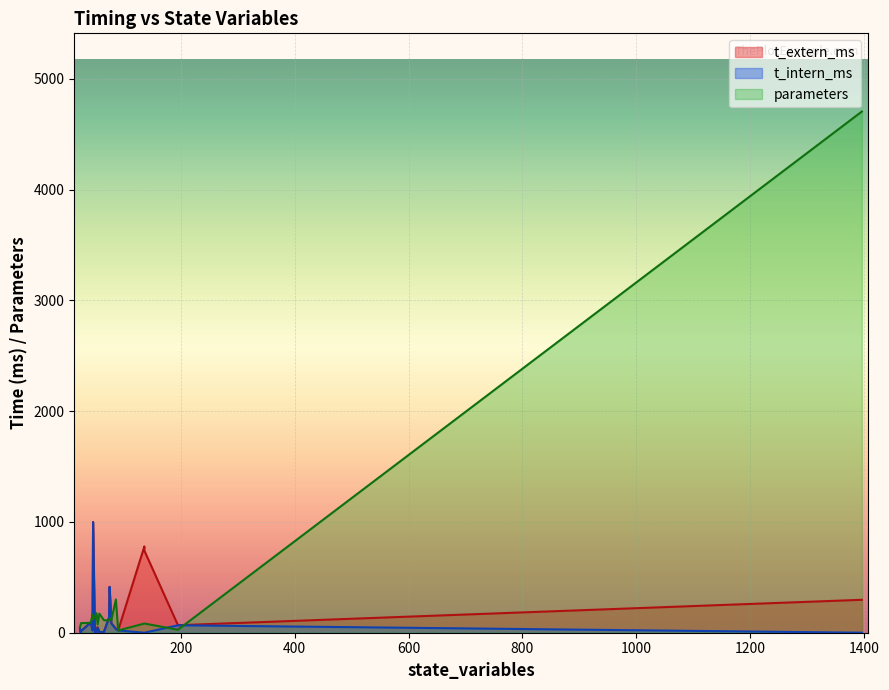

True or false: t_intern_ms has more than 0 interior local peaks.

True